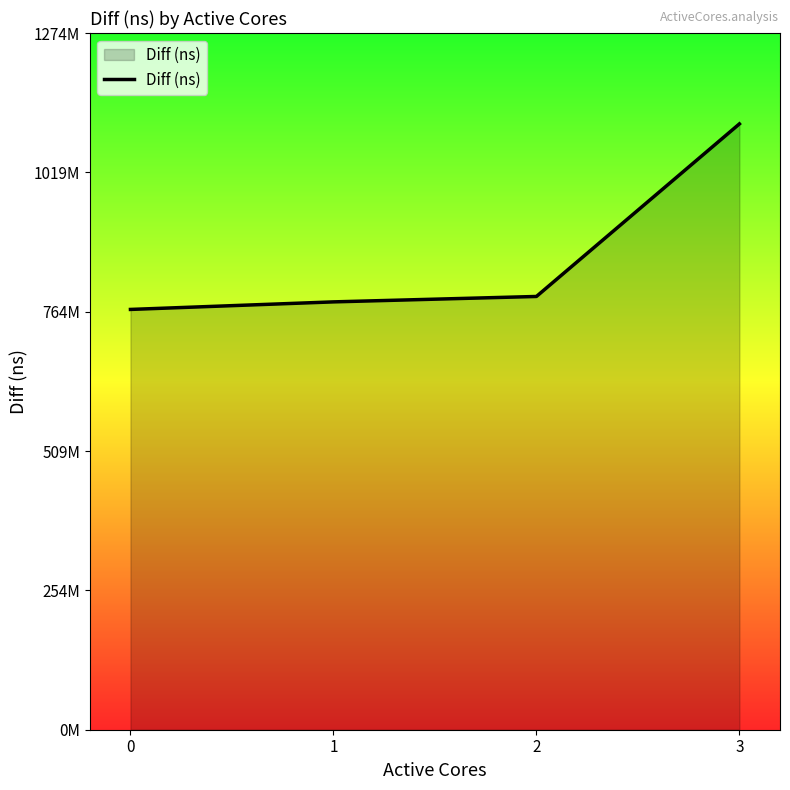

What is the difference between the maximum and minimum values?

339518364